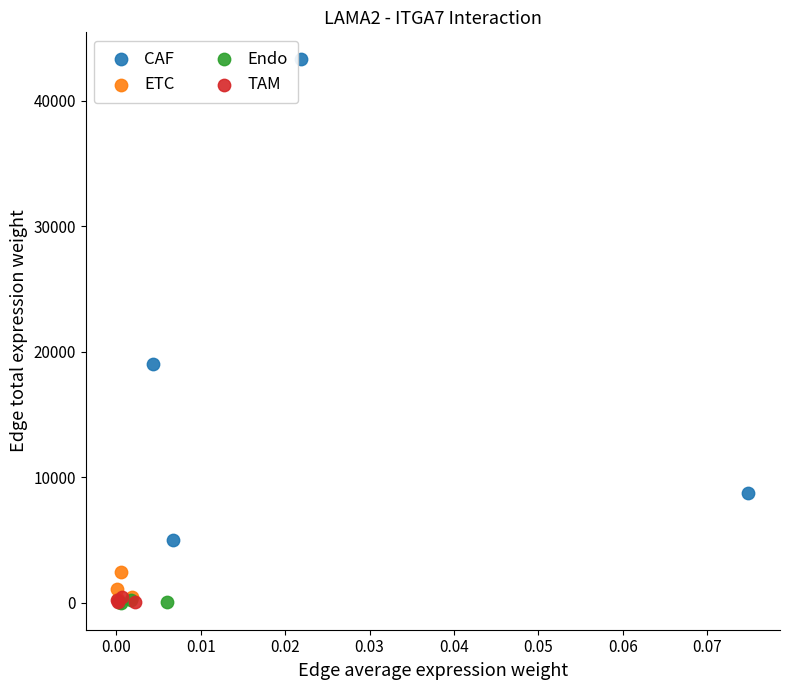

Which series has the widest spread of Y values?

CAF